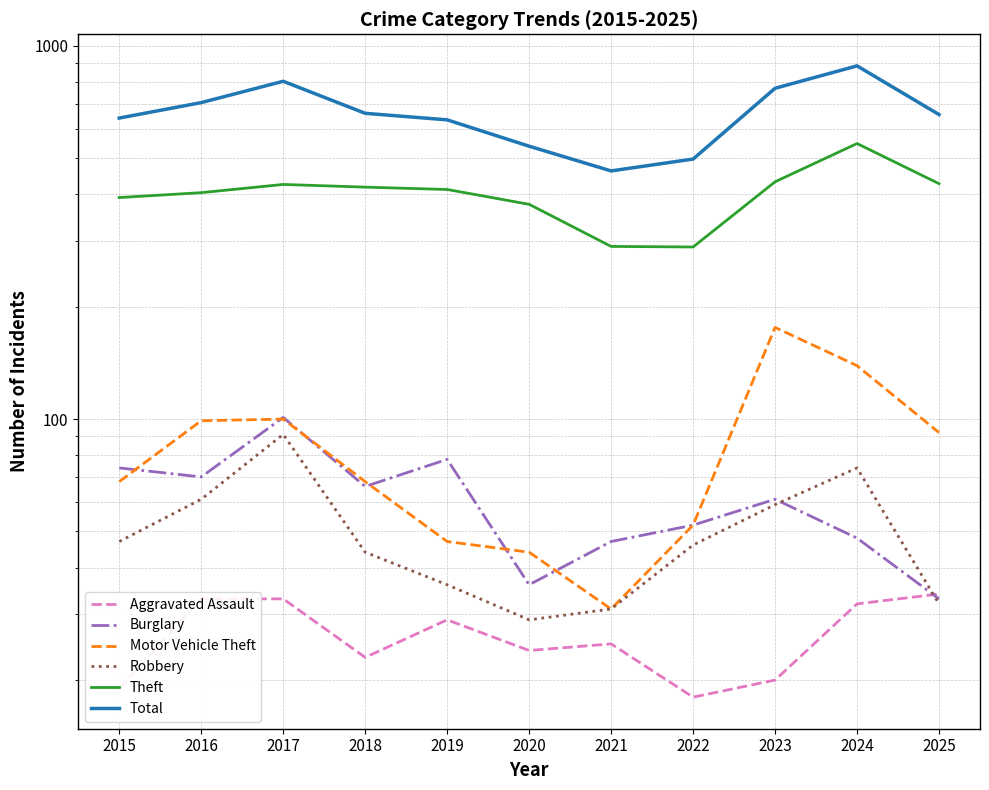

What is the sum of all Motor Vehicle Theft values?

916